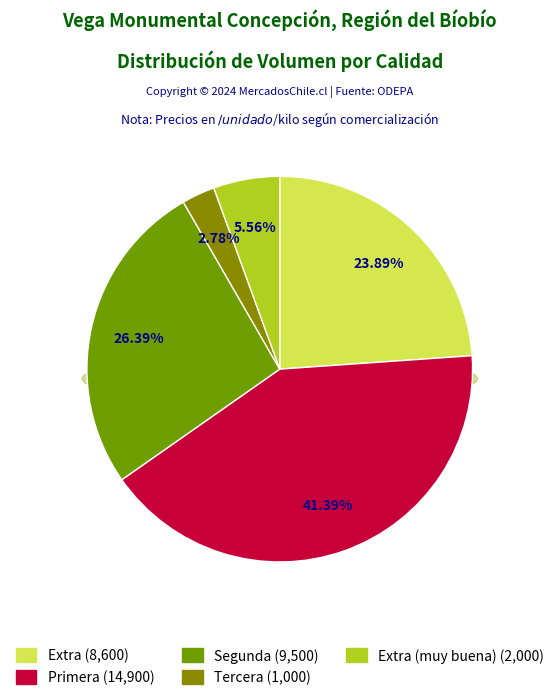

Does Extra (muy buena) account for over 50% of the chart?

No